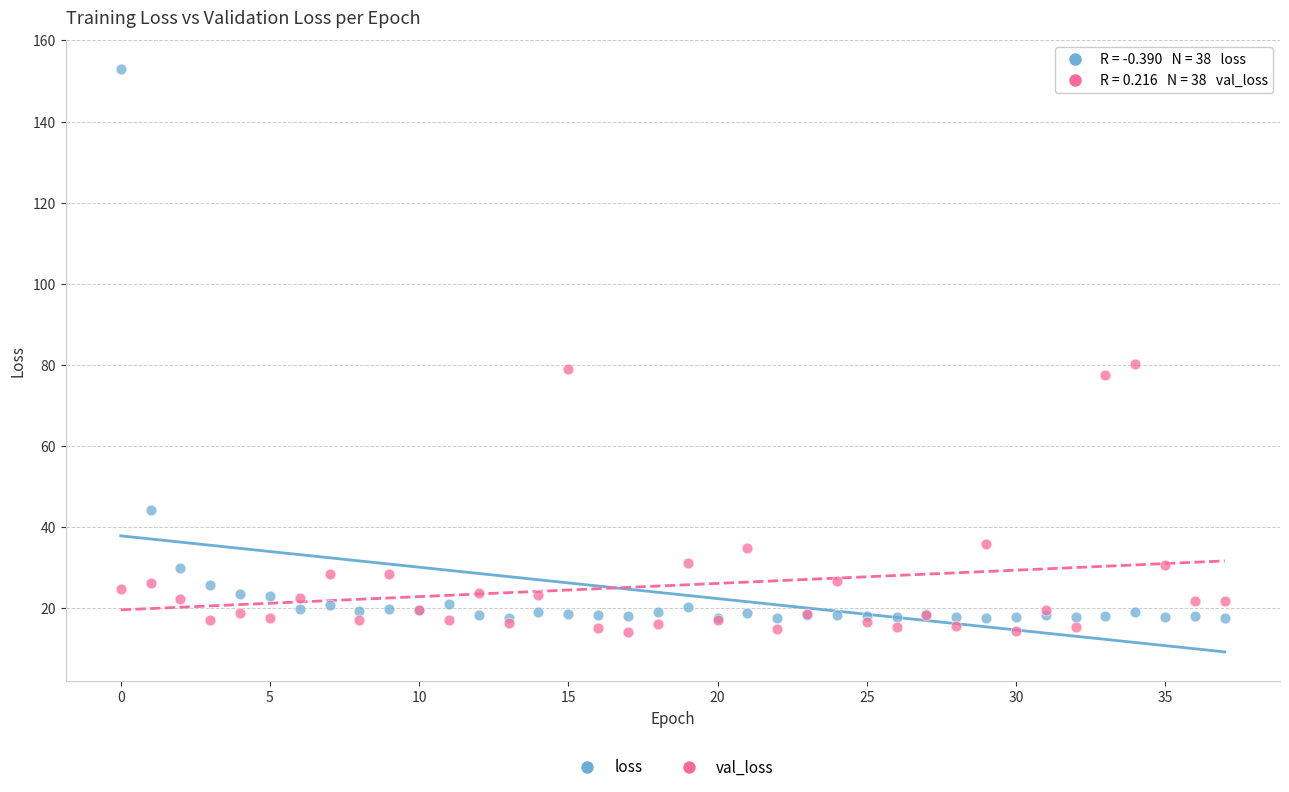

Which series reaches the maximum Y coordinate?

loss